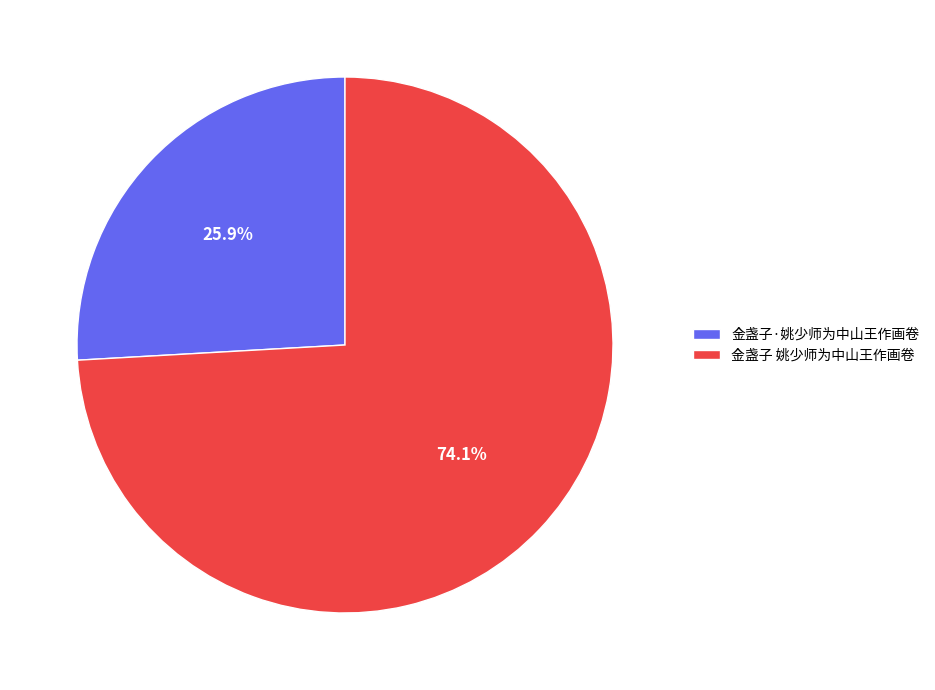

How much of the chart is everything except 金盏子 姚少师为中山王作画卷?

25.9%